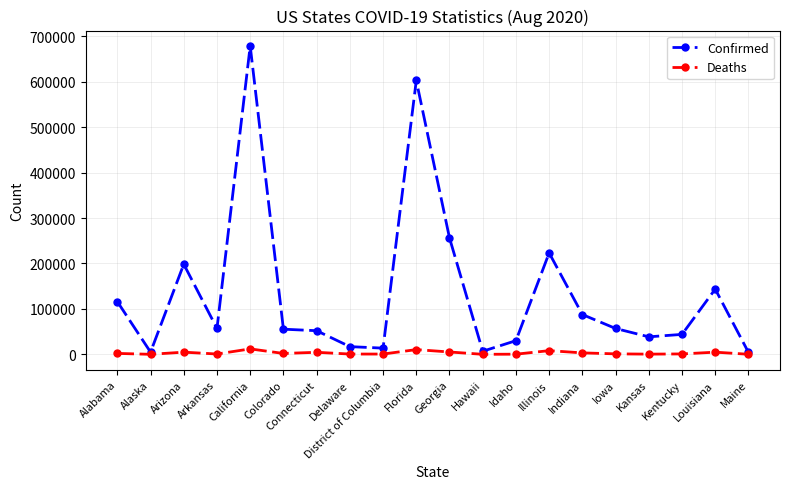

What is the minimum value shown in the chart?

32